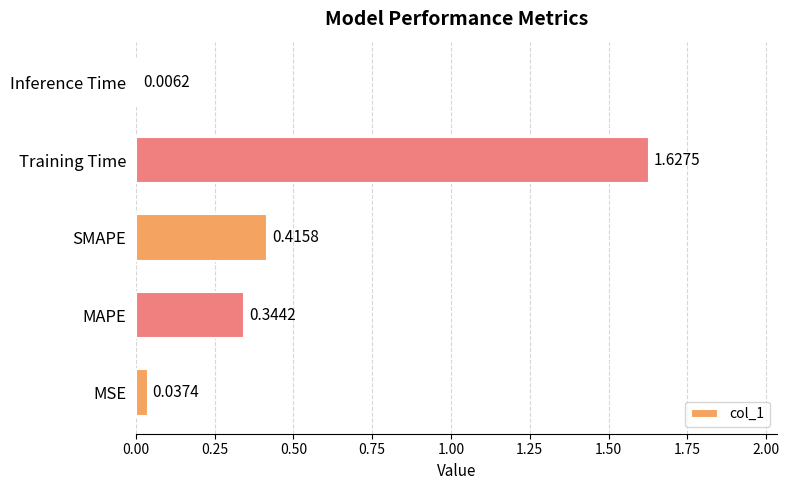

List the labels in order of value, smallest first.

Inference Time, MSE, MAPE, SMAPE, Training Time